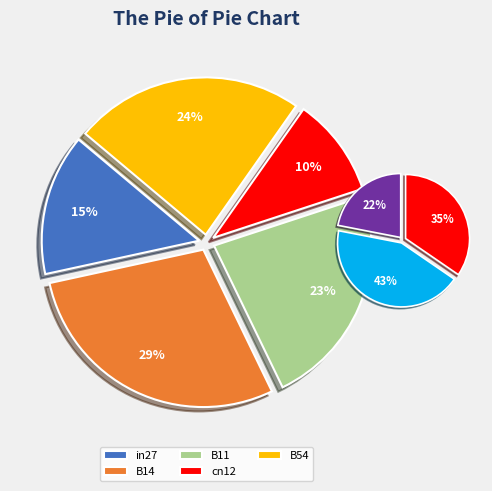

Is there any slice that represents more than half of the pie?

No